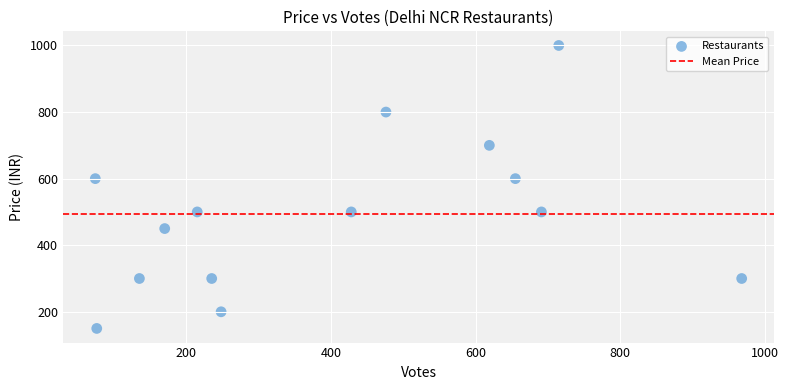

What is the range of X values (max minus min)?

894